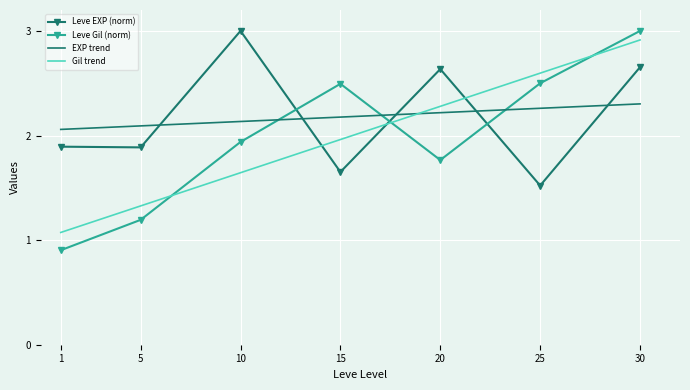

What is the difference between the Leve Gil (norm) values at 10 and 15?

0.6